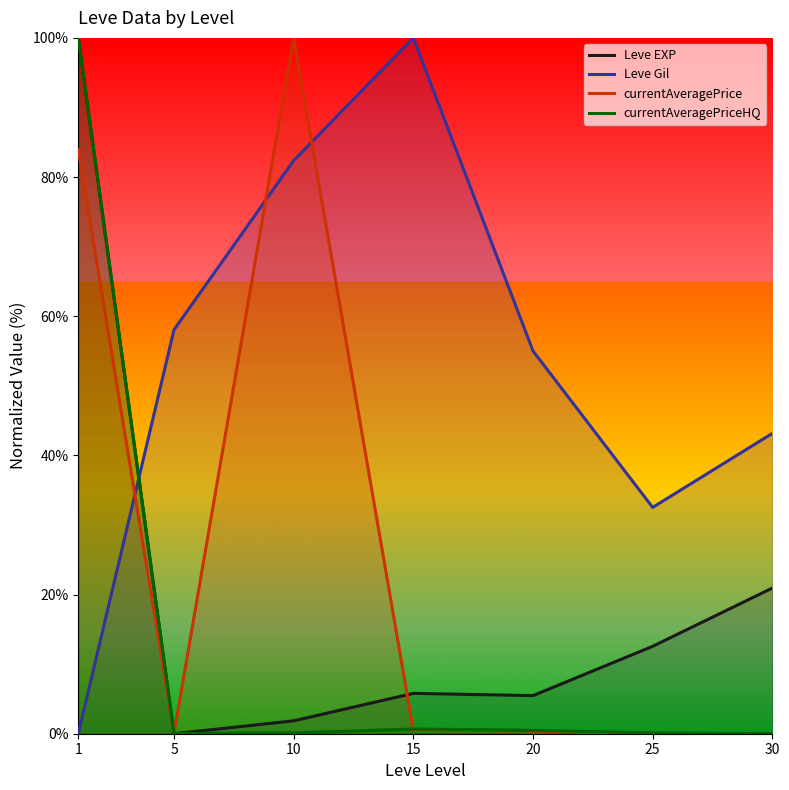

Where is the first local minimum for Leve EXP?

5